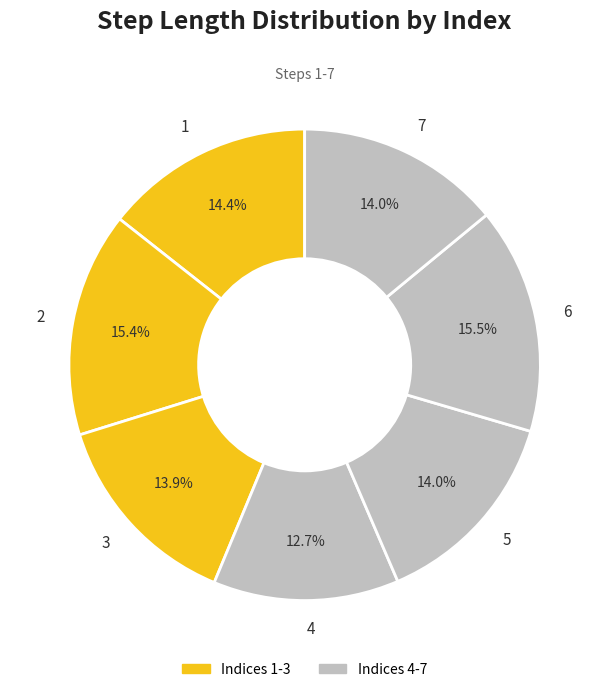

To the nearest percent, what portion does 4 represent?

13%